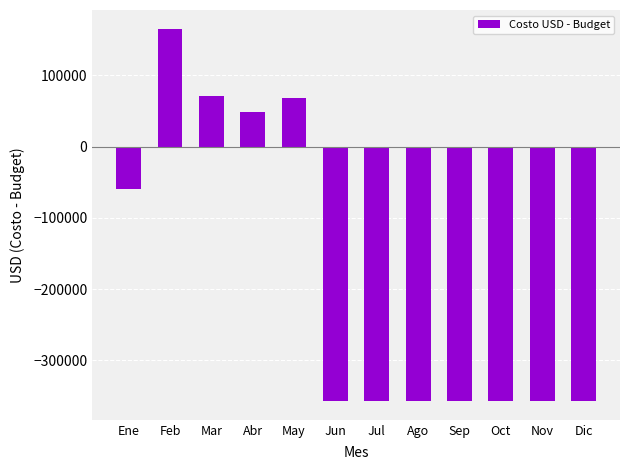

What is the greatest value displayed?

165408